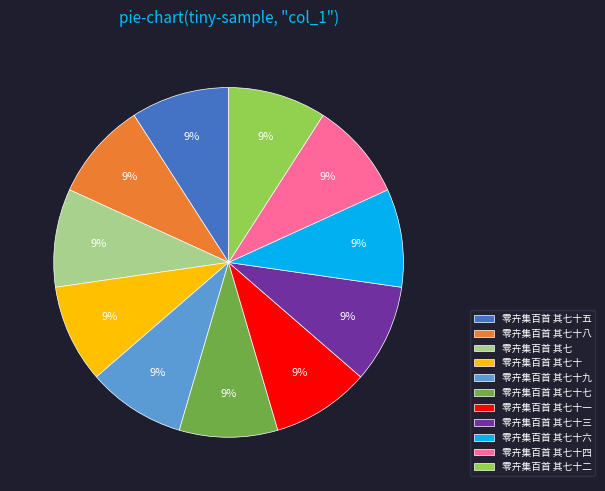

Is there a majority slice in this chart?

No